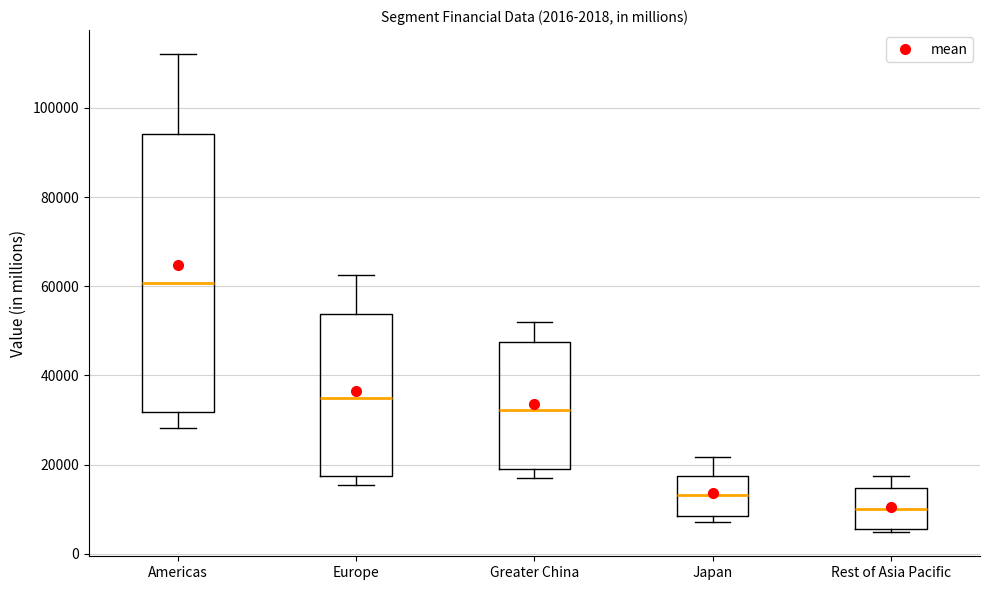

Which box's median line is the highest?

Americas